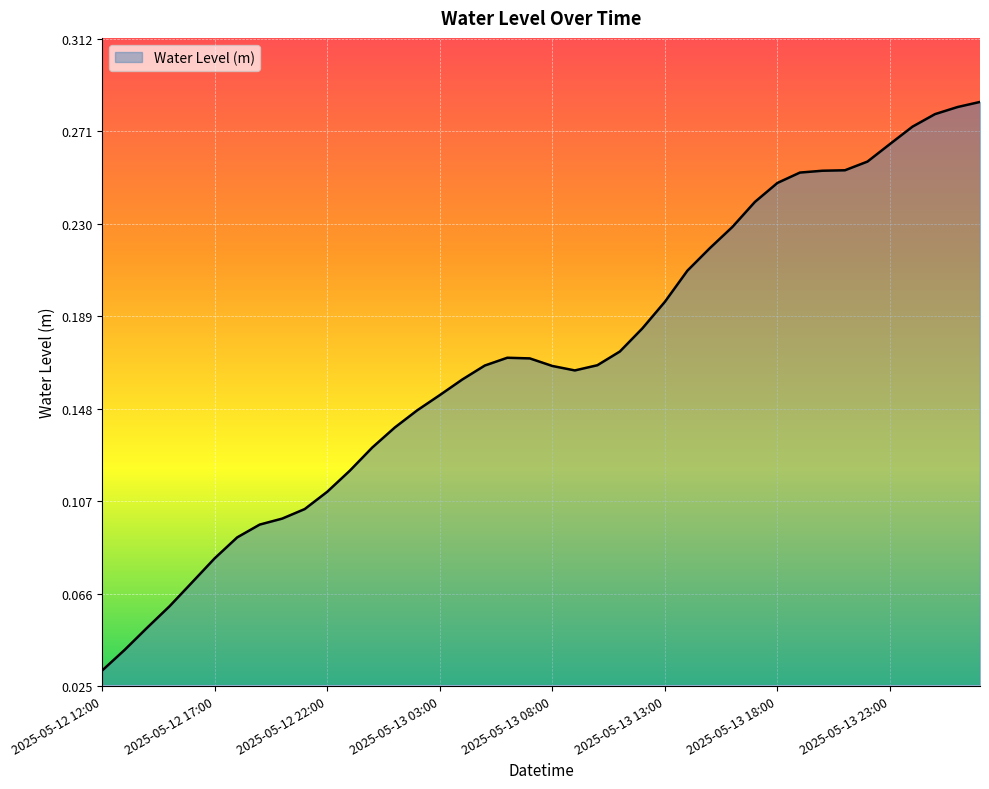

How many lines are shown in the chart?

1